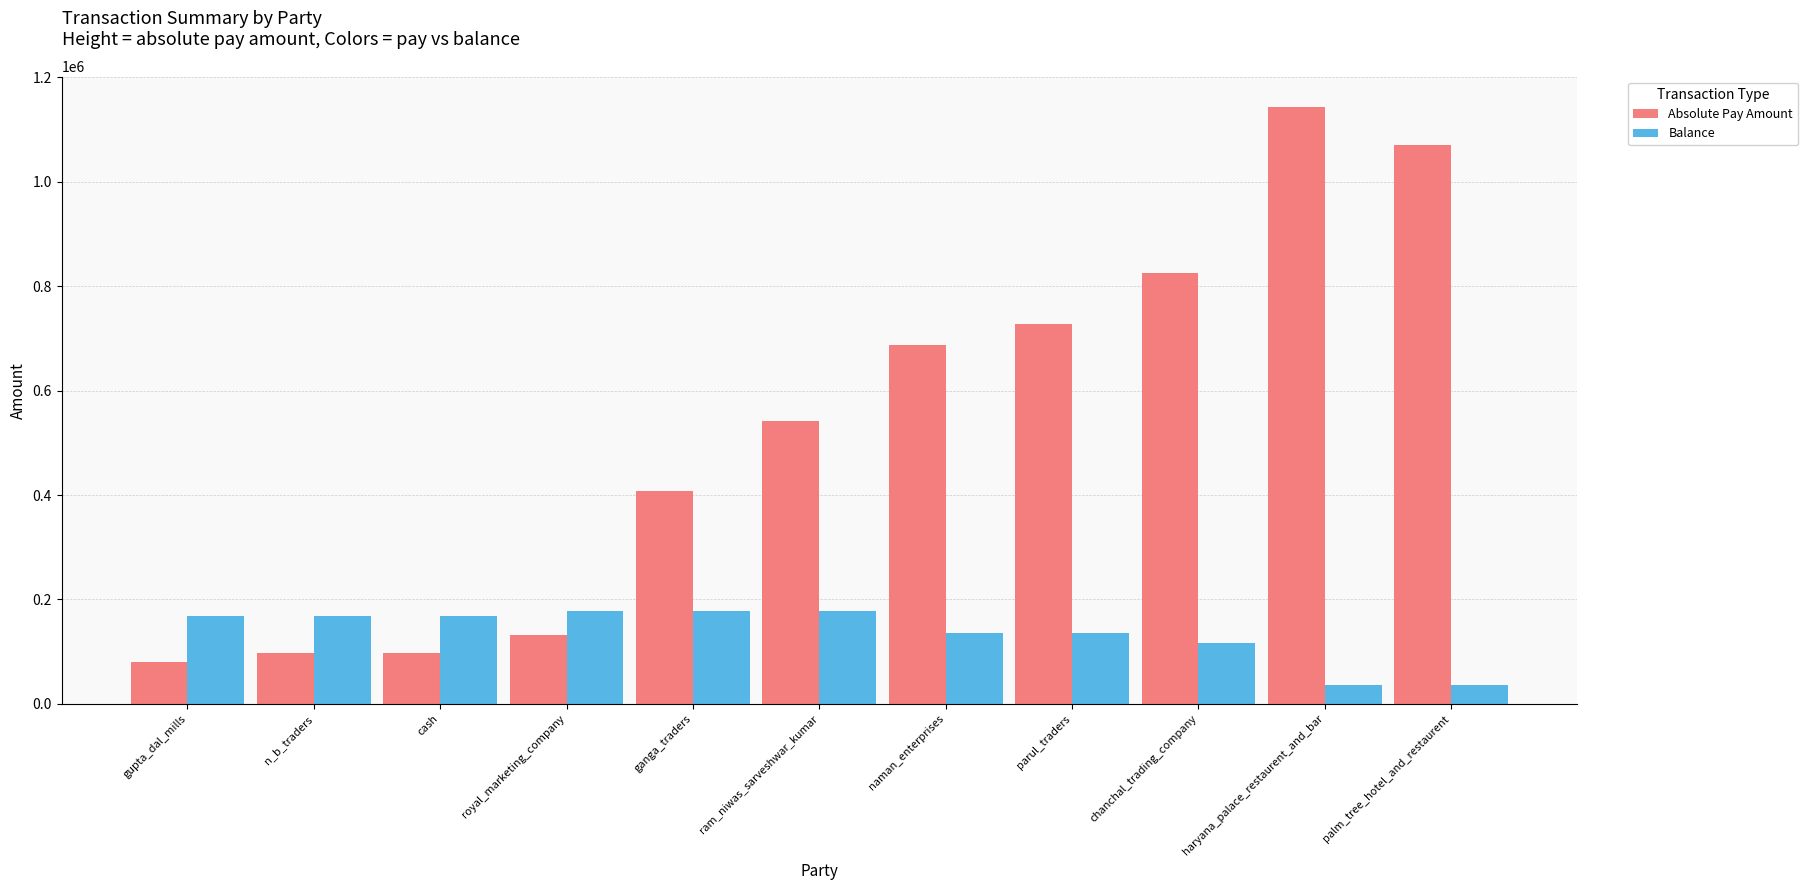

Which series has the widest spread of values?

Absolute Pay Amount